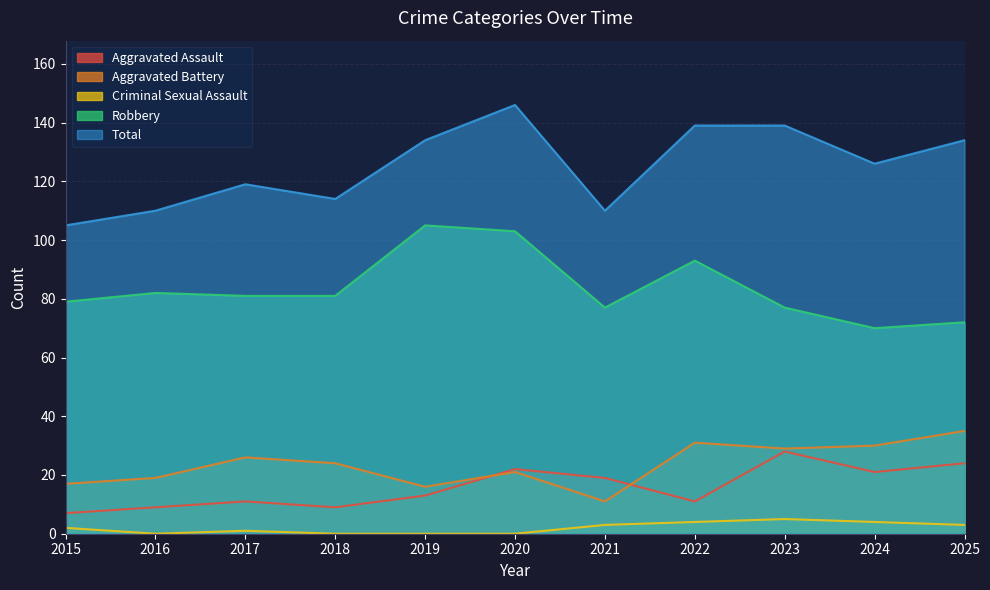

Where is the first local minimum for Criminal Sexual Assault?

2016